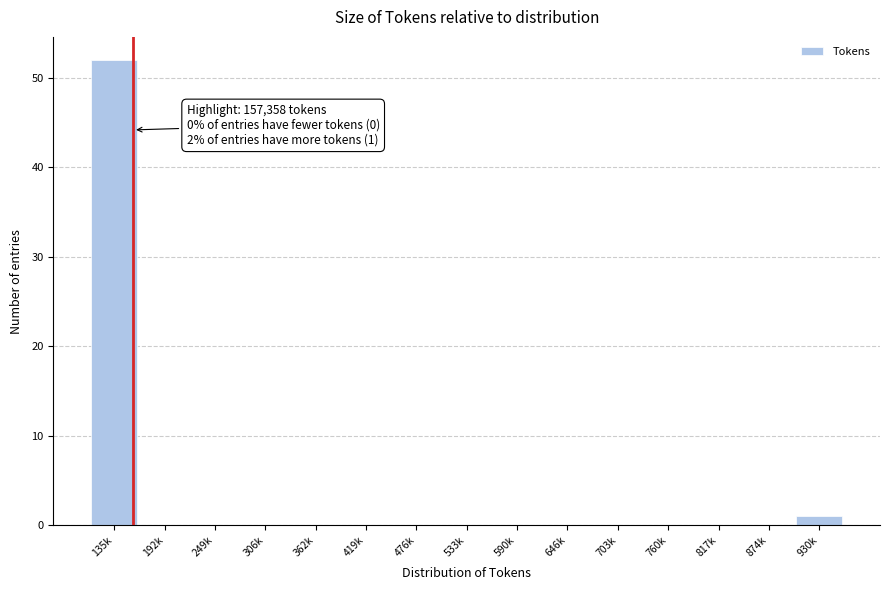

Reading left to right, what are all the values shown in this chart?

135k=52	192k=0	249k=0	306k=0	362k=0	419k=0	476k=0	533k=0	590k=0	646k=0	703k=0	760k=0	817k=0	874k=0	930k=1